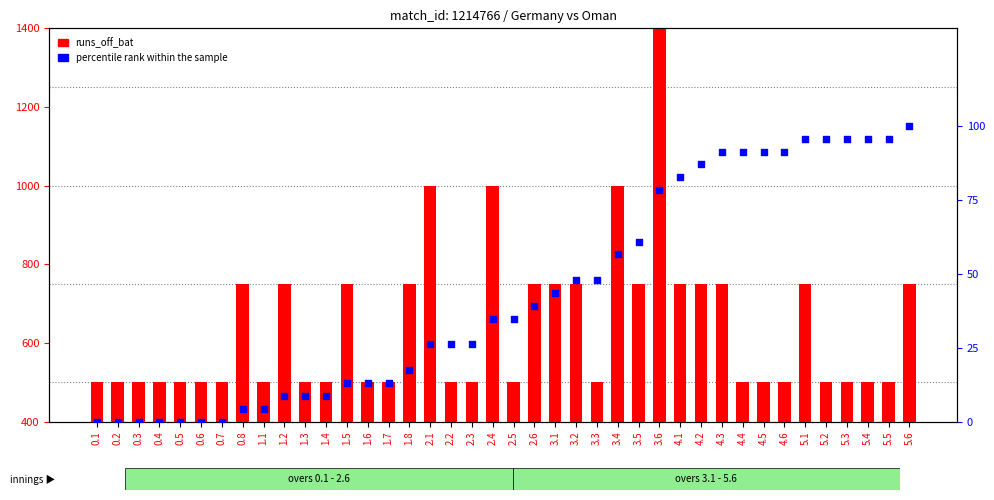

Is the value of runs_off_bat at 4.2 greater than the value of percentile rank within the sample at 4.1?

Yes